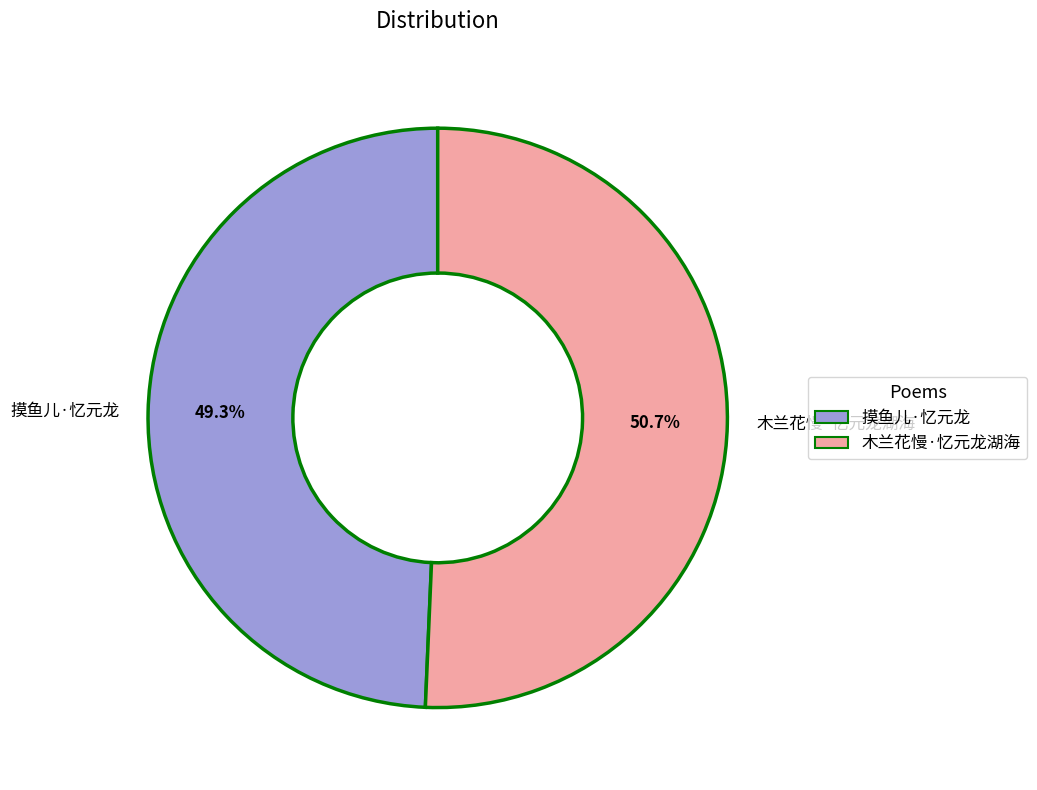

How many slices are in this pie chart?

2